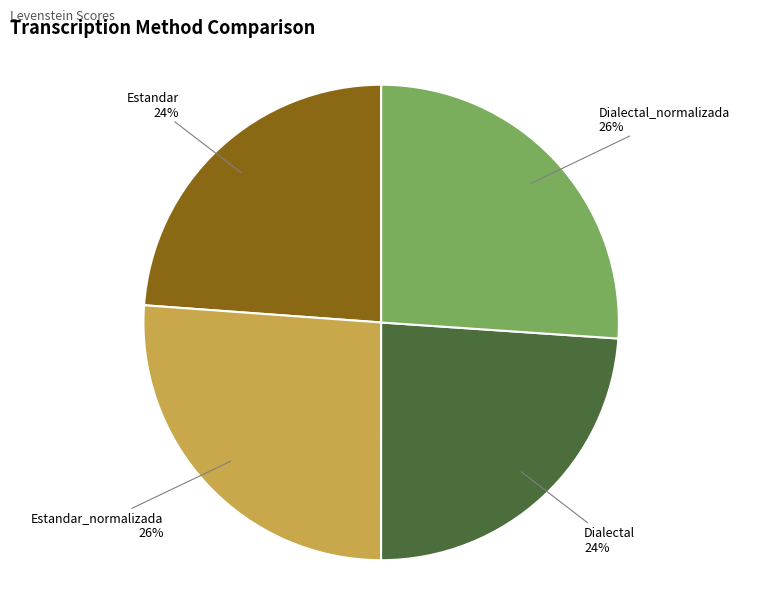

Does any single category account for the majority?

No